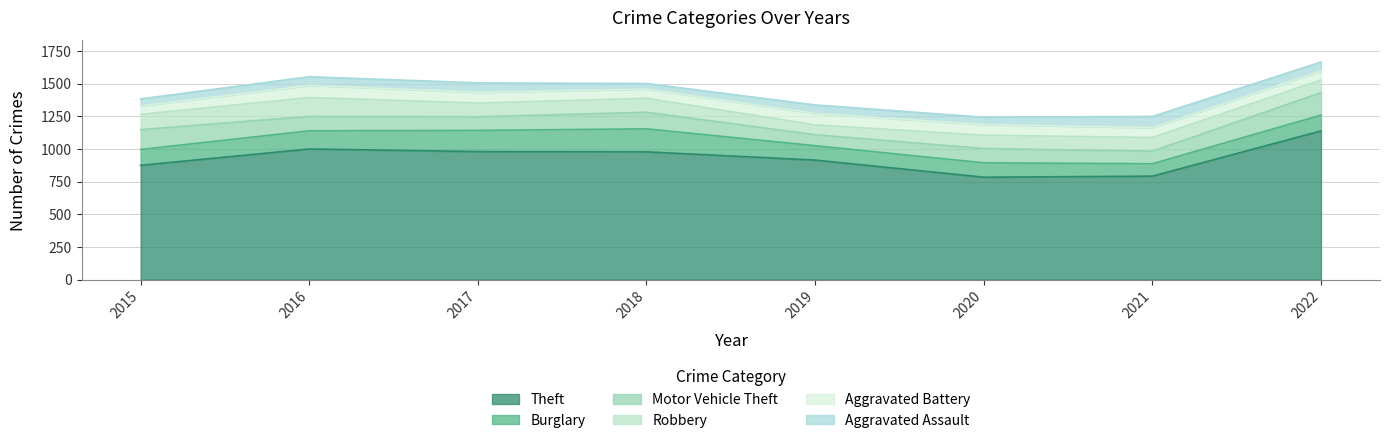

What is the value of the Burglary point at the 3rd from the left?

162